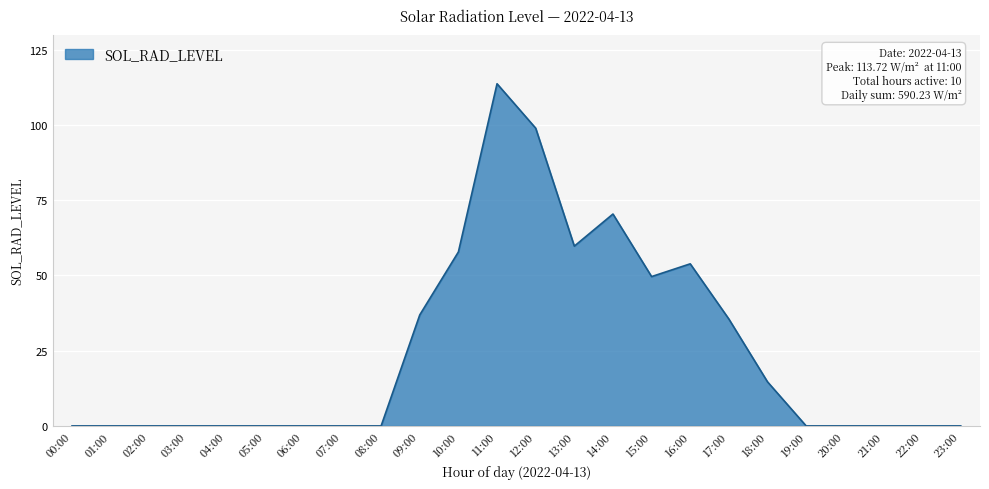

What is the maximum value shown in the chart?

113.7